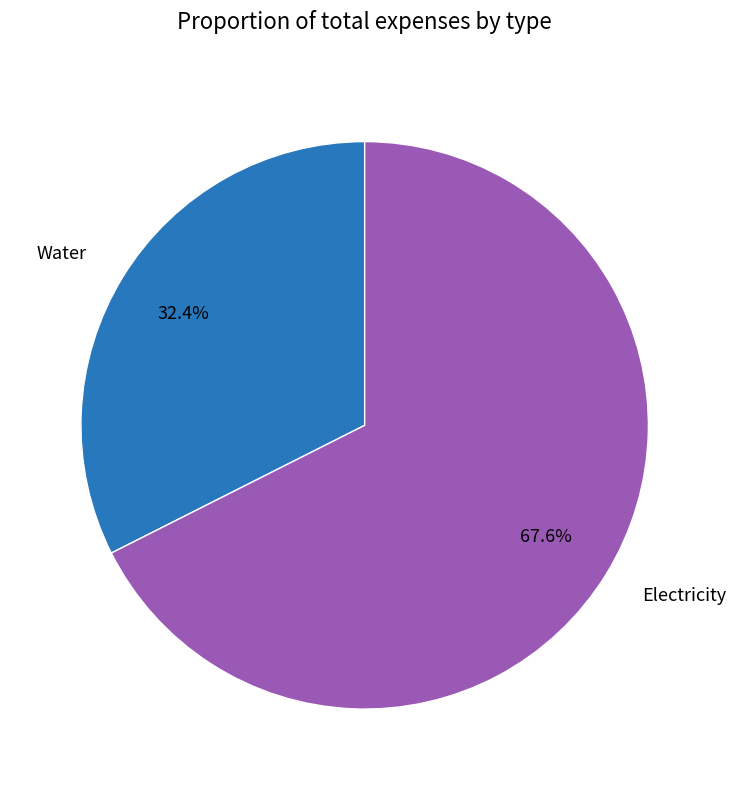

To the nearest percent, what percentage of the pie is Electricity?

68%